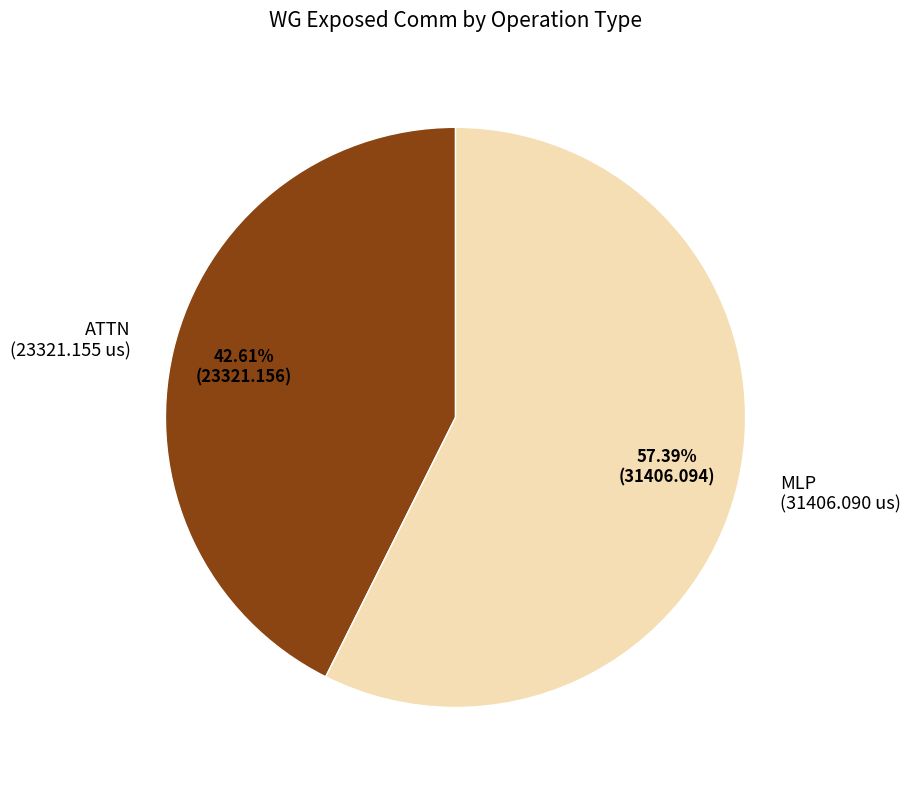

Rank the categories by value from highest to lowest.

MLP, ATTN